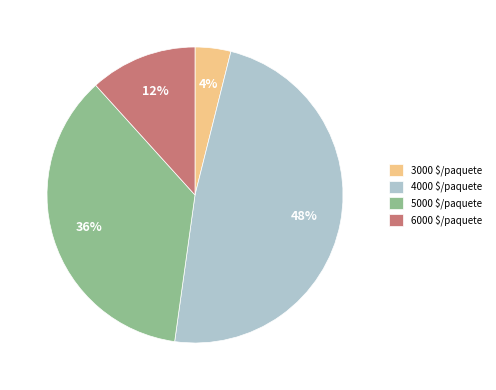

To the nearest percent, what is the difference between the largest and smallest slice percentages?

44%